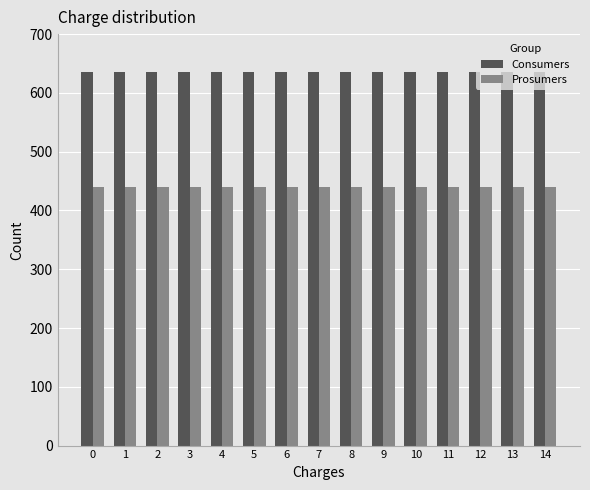

How many bars are there in total?

30